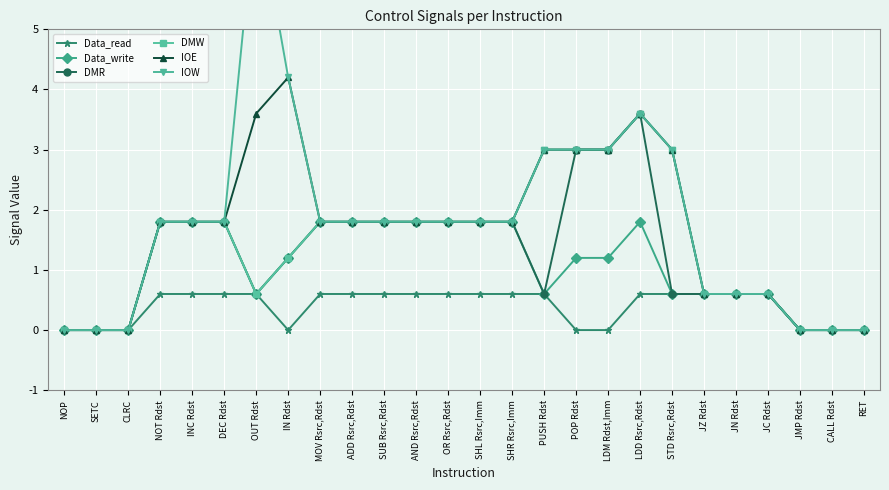

What is the highest value of the IOE series?

4.2